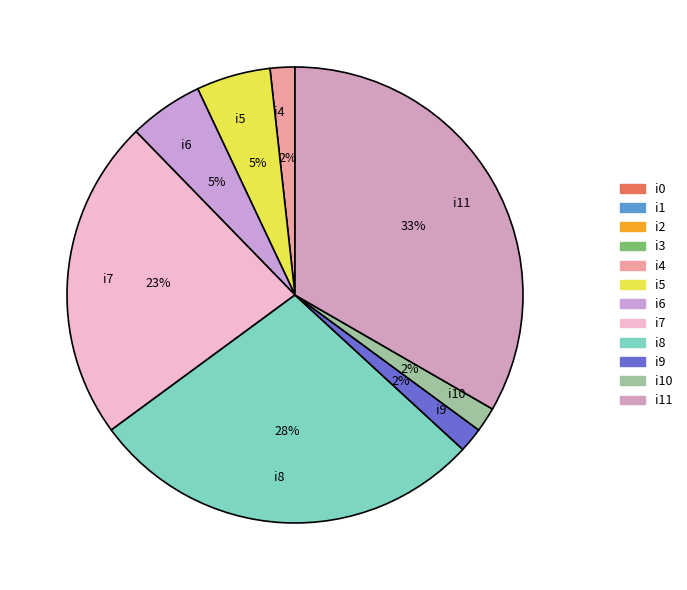

True or false: i4 accounts for 9% of the total.

False